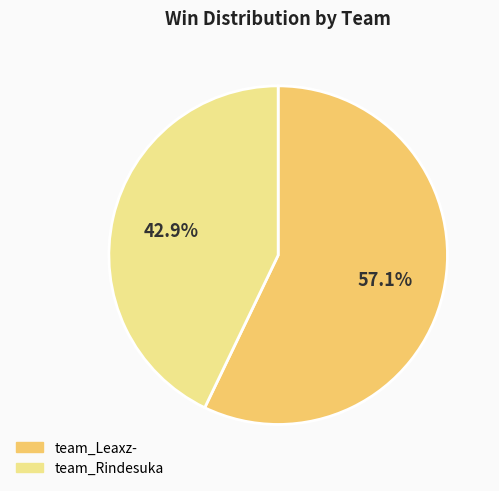

Which category has the smallest portion of the pie?

team_Rindesuka